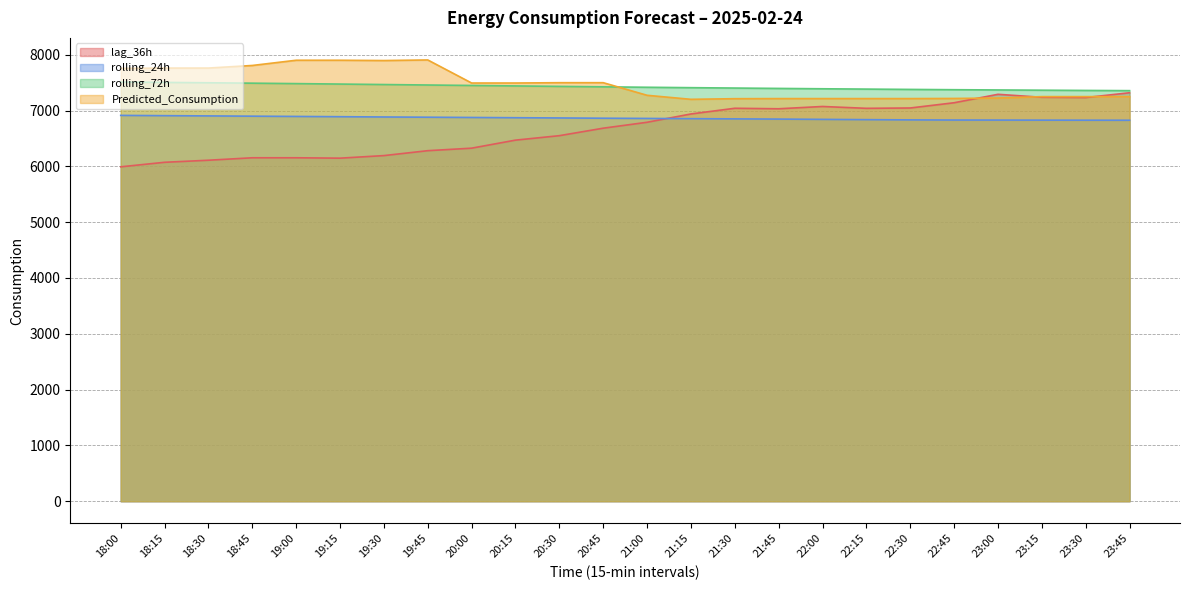

Reading left to right, transcribe all the data shown in this chart.

lag_36h: 5992.0	6073.0	6110.0	6154.0	6154.0	6147.0	6193.0	6281.0	6326.0	6470.0	6550.0	6684.0	6790.0	6939.0	7041.0	7032.0	7073.0	7040.0	7046.0	7140.0	7291.0	7238.0	7233.0	7319.0
rolling_24h: 6913.5	6908.6	6904.1	6899.3	6894.7	6890.0	6884.9	6880.8	6876.2	6871.7	6867.6	6862.7	6858.9	6854.6	6850.8	6847.1	6842.1	6837.2	6832.8	6830.1	6829.4	6828.3	6827.2	6826.3
rolling_72h: 7511.0	7504.5	7497.9	7490.7	7482.9	7474.7	7466.3	7457.9	7449.6	7441.3	7433.0	7425.1	7417.4	7410.1	7403.3	7396.6	7390.3	7384.5	7378.8	7373.6	7369.1	7364.9	7360.5	7356.7
Predicted_Consumption: 7756.0	7761.2	7761.5	7807.9	7901.5	7901.5	7896.2	7906.8	7493.5	7493.5	7499.4	7499.4	7273.5	7201.3	7212.7	7214.5	7214.5	7214.5	7214.5	7216.9	7224.2	7249.7	7249.7	7249.7